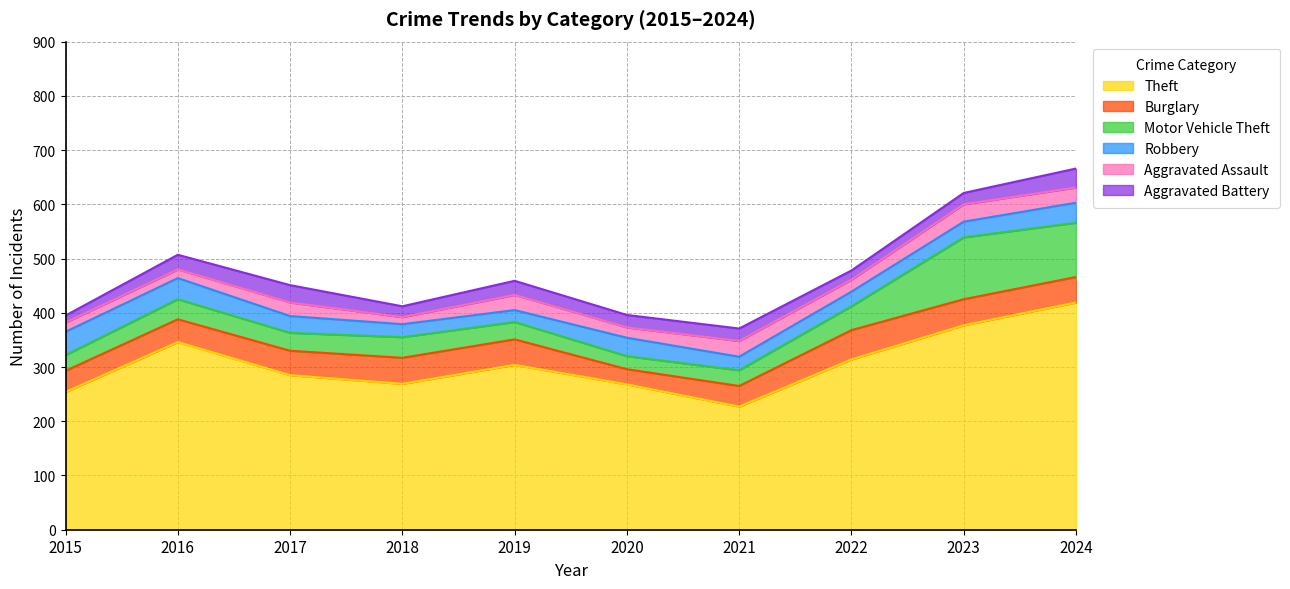

Does the chart have visible grid lines?

Yes